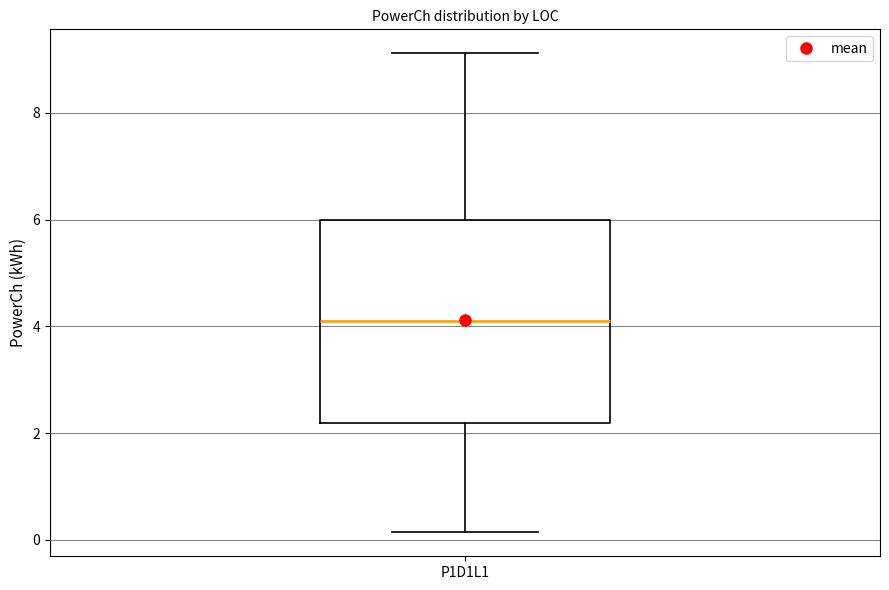

Transcribe this box plot: give where the median line is, the range the box spans, and where the two whiskers end, as read against the y-axis. The values are not printed on the chart, so give them approximately, as read against the axis.

median 4.0, box 2.2 to 6.0, whiskers 0.2 to 9.2